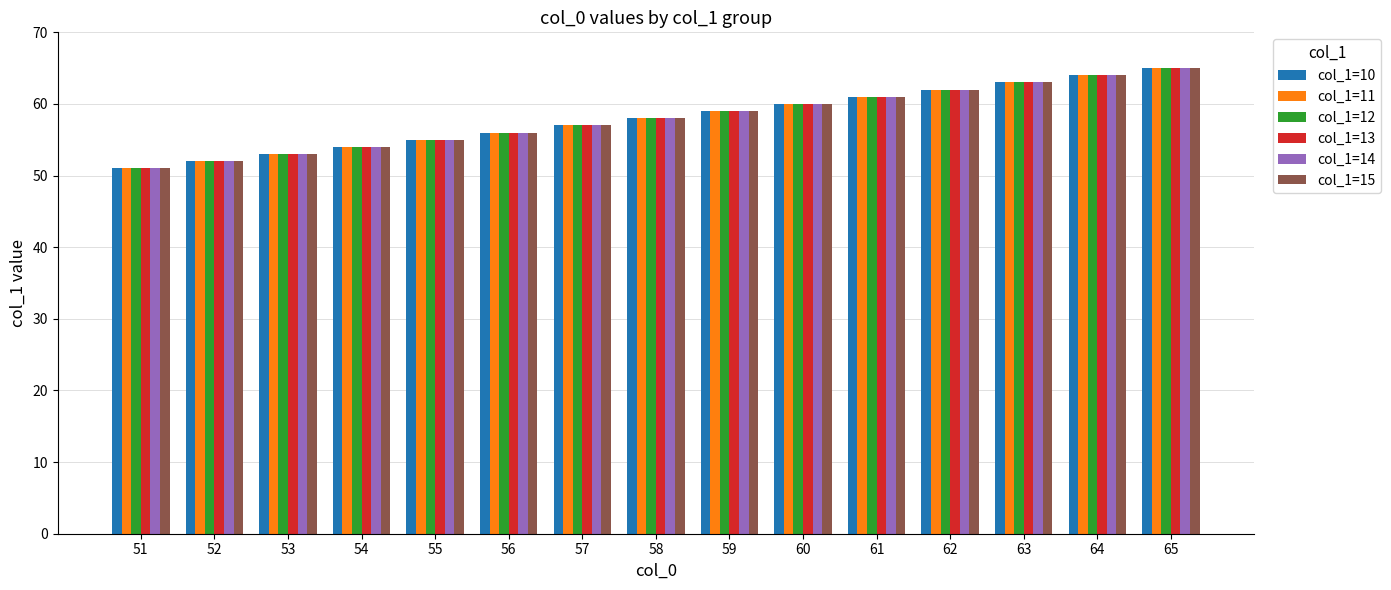

What is the difference between the maximum and minimum values in the col_1=12 series?

14